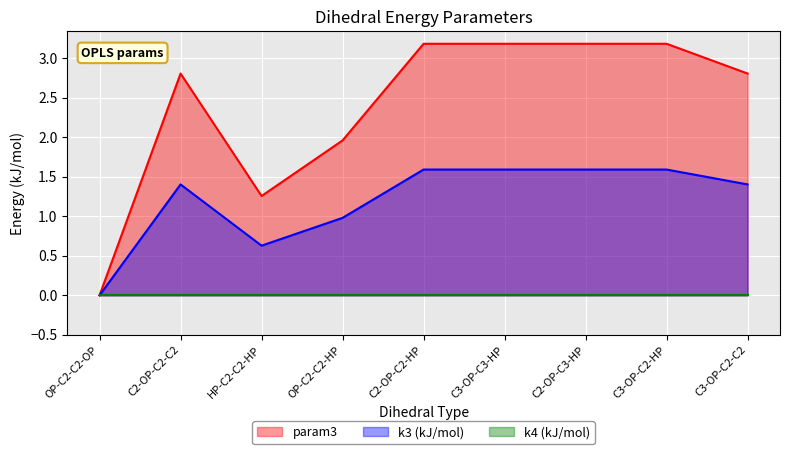

How many interior local peaks does the param3 series have?

1